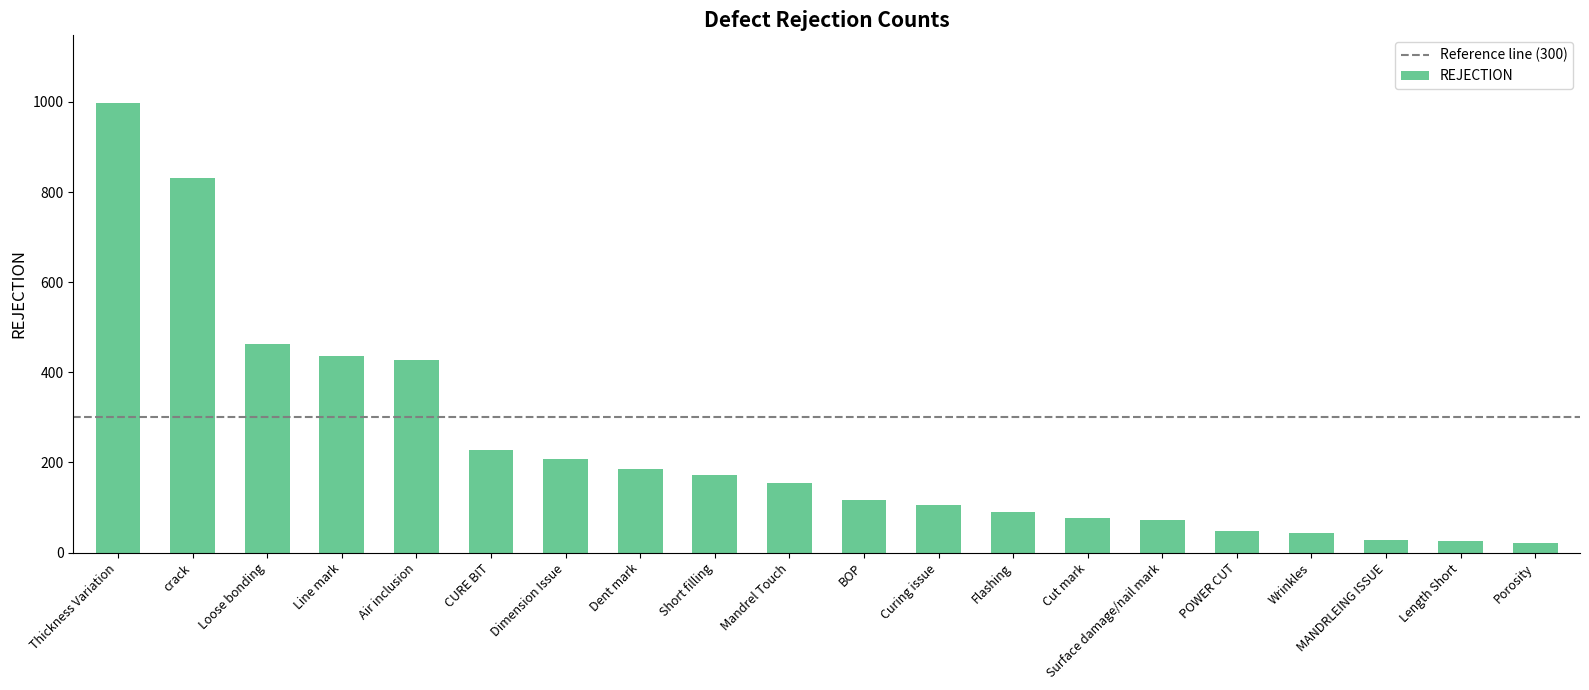

At which label does the data first exceed 155?

Thickness Variation